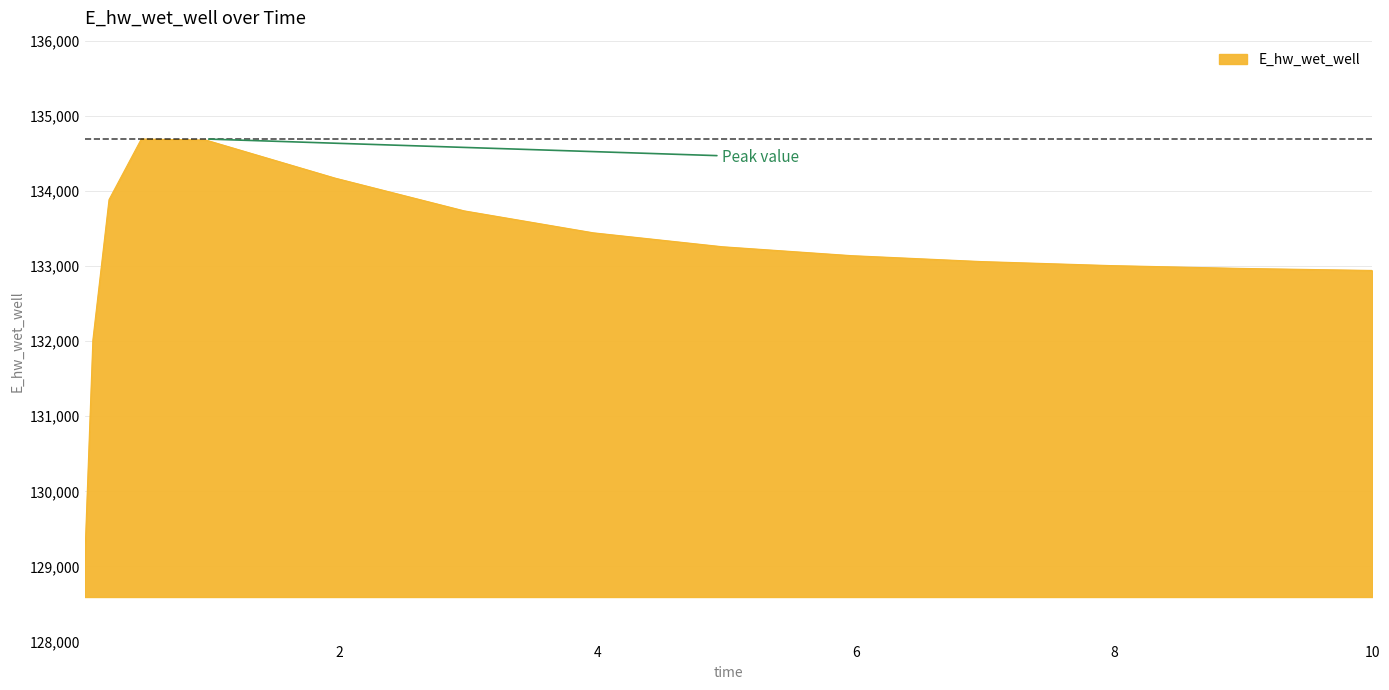

What is the difference between the maximum and minimum values?

5597.0